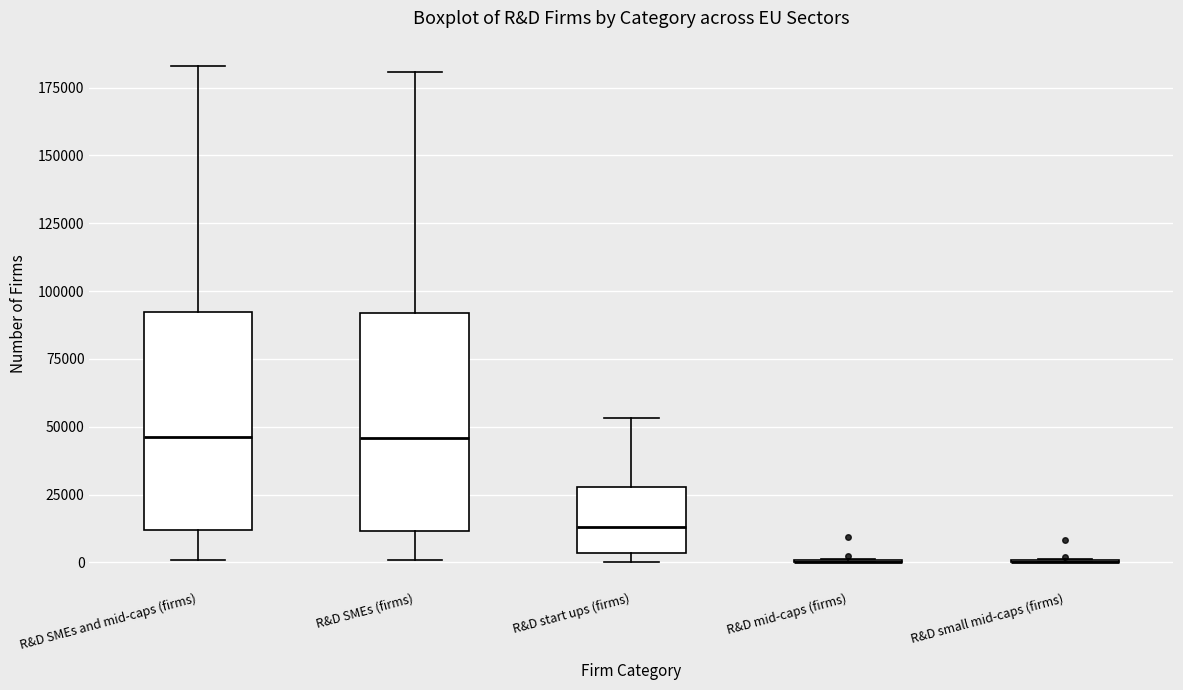

Reading left to right, transcribe this box plot: for each box, give where its median line is, the range the box spans, and where its two whiskers end, as read against the y-axis. The values are not printed on the chart, so give them approximately, as read against the axis.

R&D SMEs and mid-caps (firms): median 45000, box 10000 to 90000, whiskers 0 to 185000
R&D SMEs (firms): median 45000, box 10000 to 90000, whiskers 0 to 180000
R&D start ups (firms): median 15000, box 5000 to 30000, whiskers 0 to 55000
R&D mid-caps (firms): box collapsed to a line at 0, whiskers 0 to 0
R&D small mid-caps (firms): box collapsed to a line at 0, whiskers 0 to 0